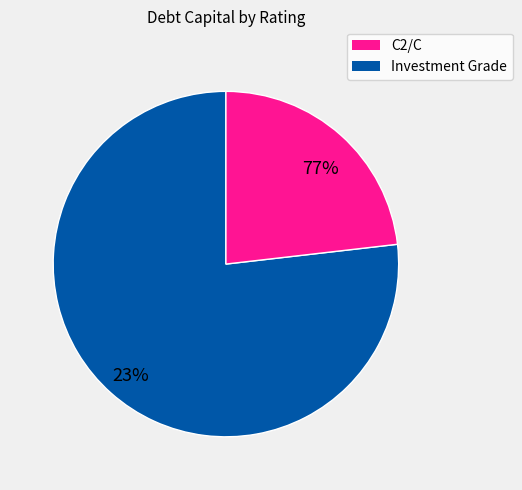

Does Caa/CCC account for over 50% of the chart?

No